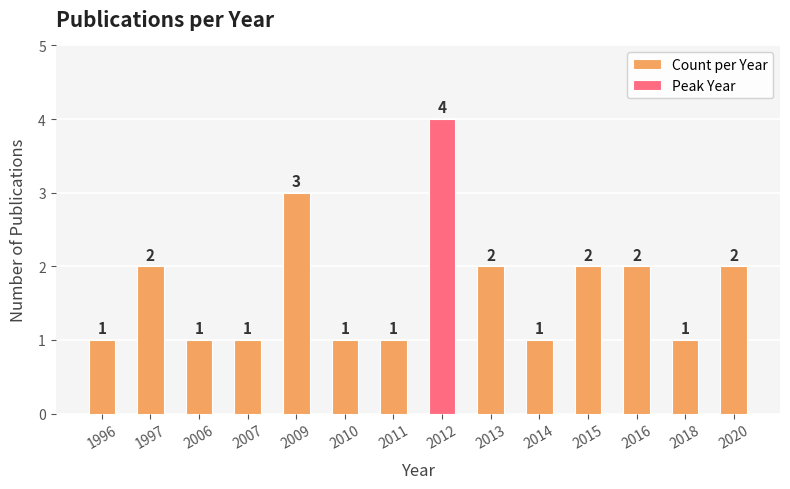

How many data points are above 2?

2